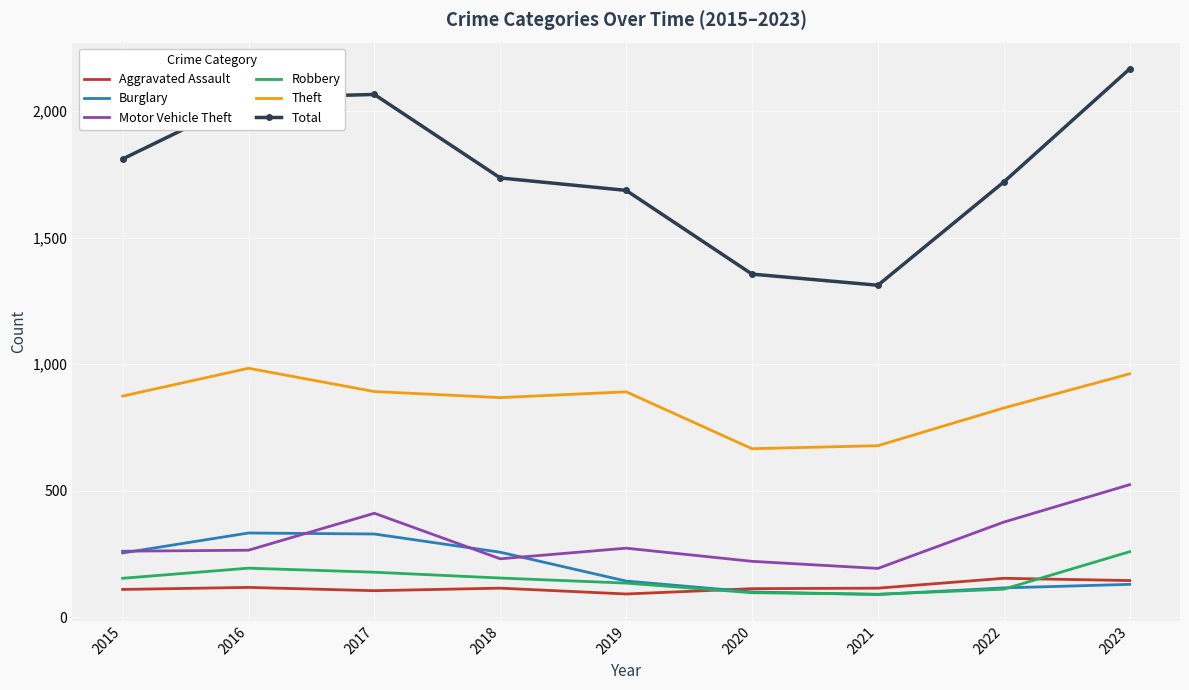

What is the total value across all series at 2023?

4187